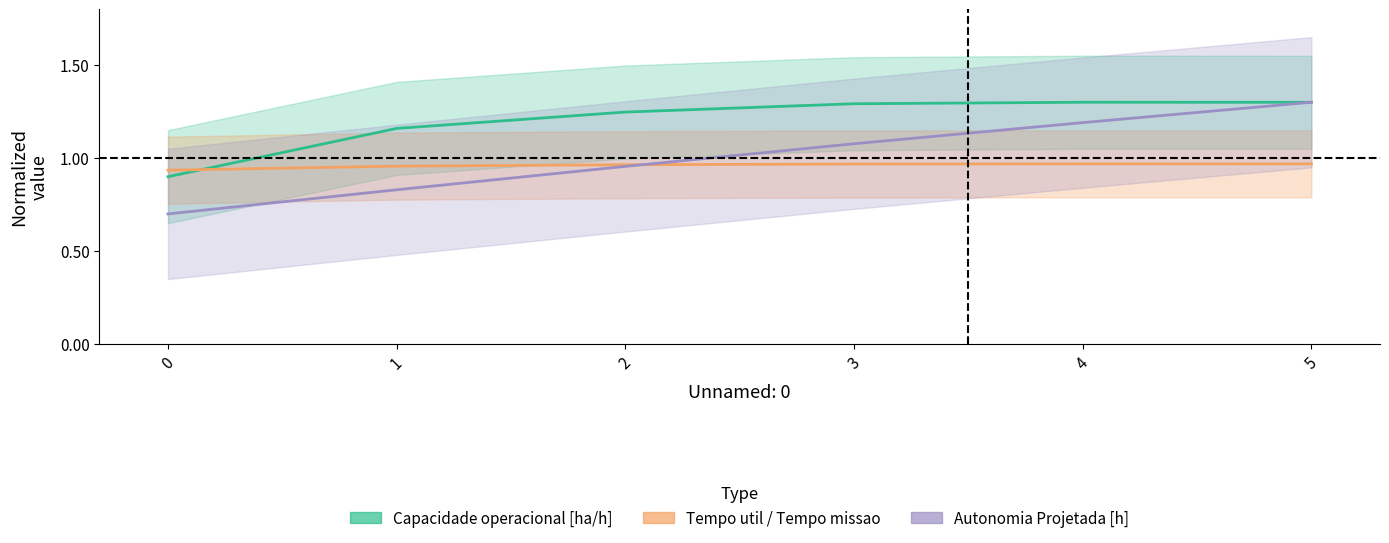

Which series has the widest spread of values?

Autonomia Projetada [h]